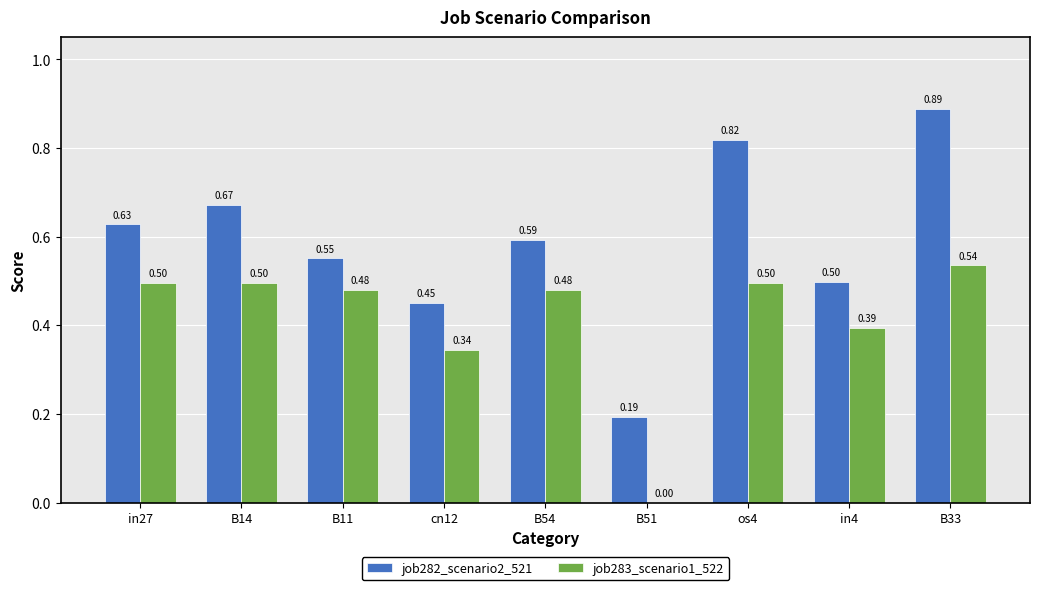

Are the bars grouped side by side (vs. stacked)?

Yes